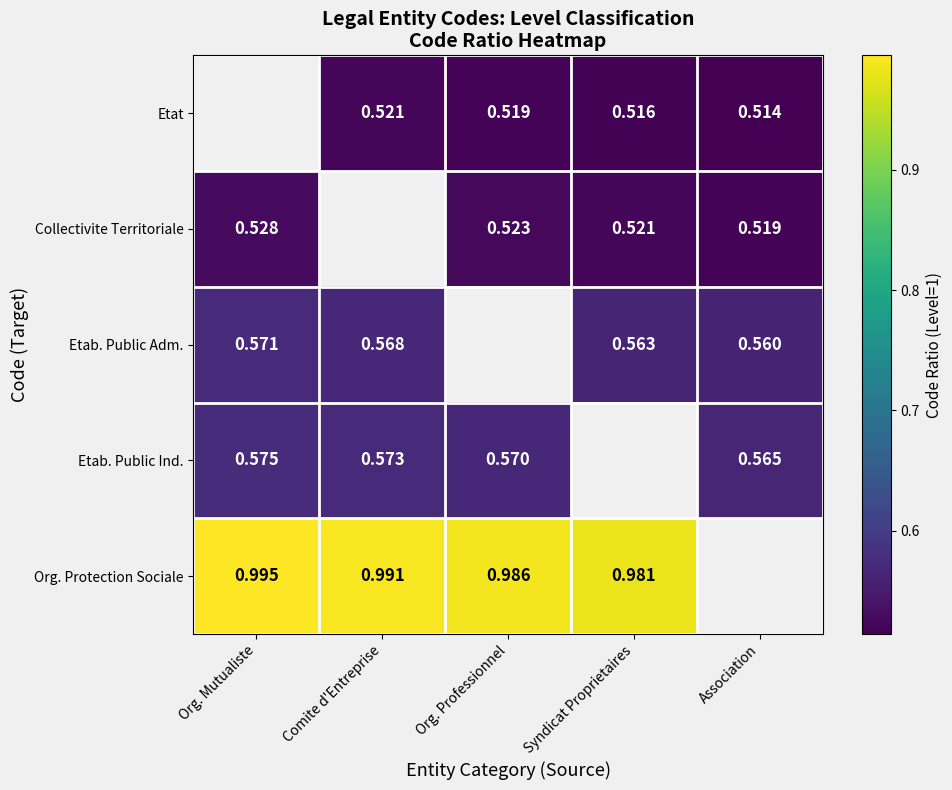

Between Org. Mutualiste and Comite d'Entreprise, which is larger?

Comite d'Entreprise